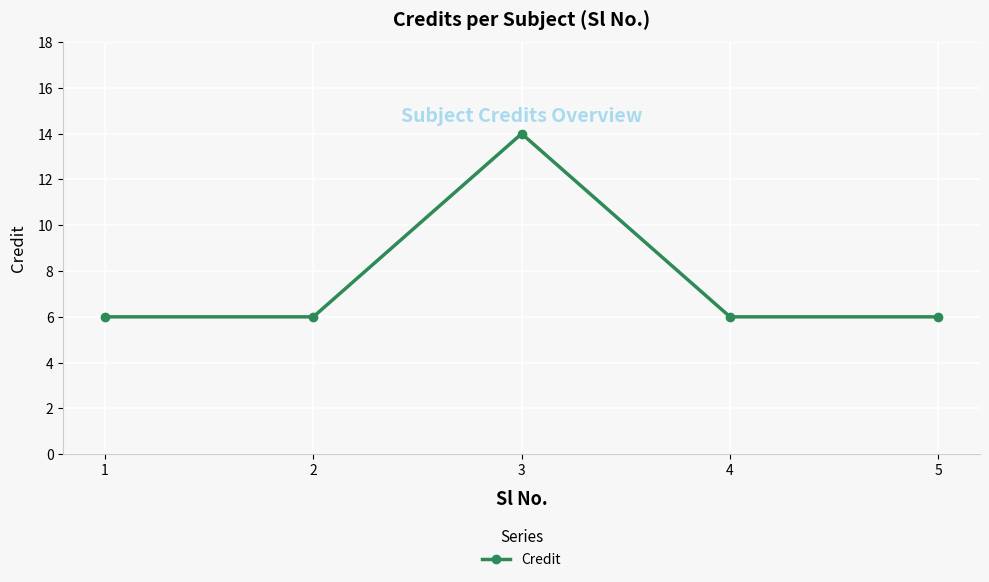

What is the value of the 4th point from the left?

6